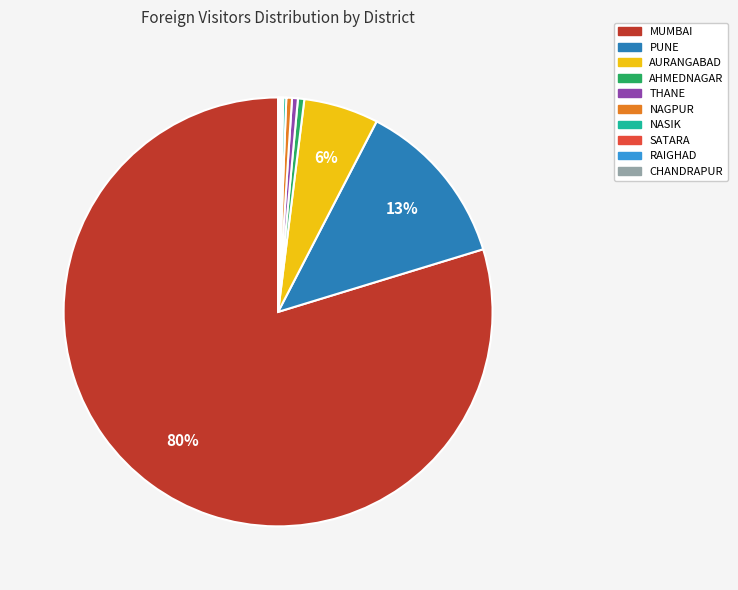

Is NAGPUR the majority of the pie?

No